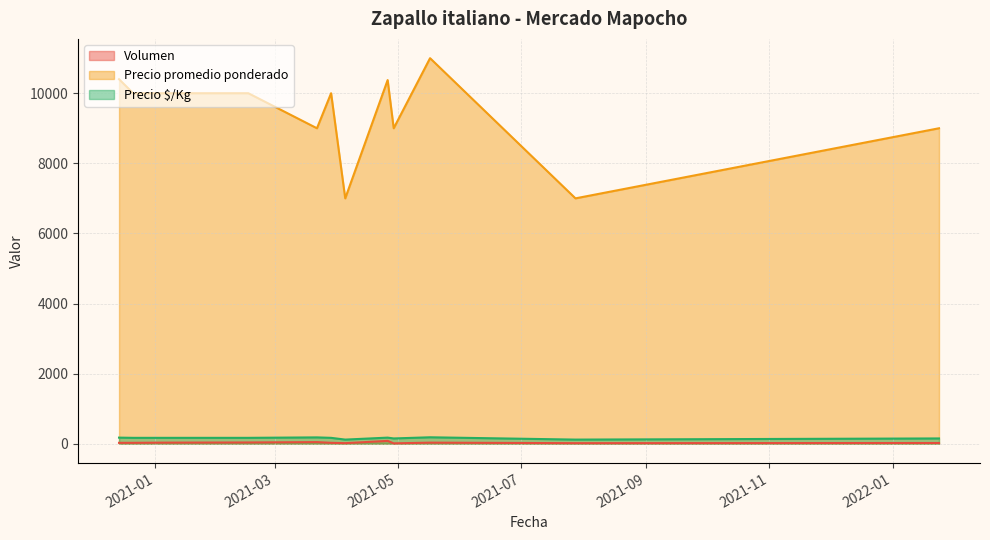

Reading left to right, list all the values displayed in this chart.

Volumen: 25	25	30	35	45	25	15	80	10	30	15	20
Precio promedio ponderado: 10400	10000	10000	10000	9000	10000	7000	10375	9000	11000	7000	9000
Precio $/Kg: 173	167	167	167	180	167	117	173	150	183	117	150